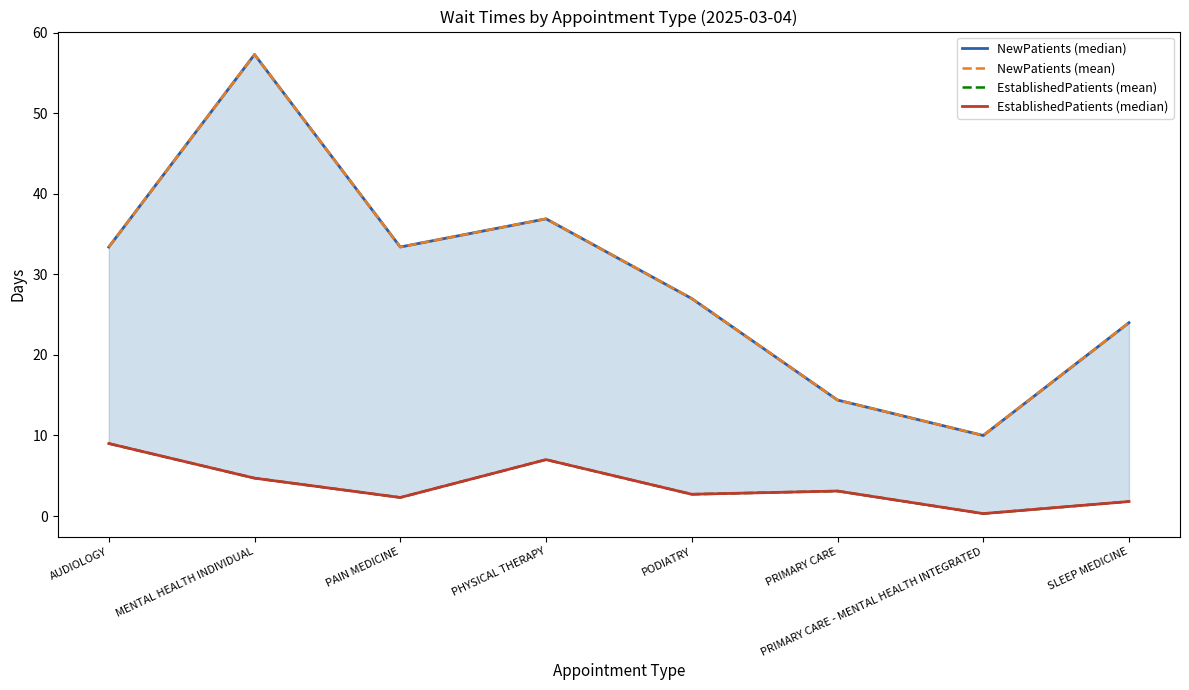

At which category does the chart reach its peak across all series?

MENTAL HEALTH INDIVIDUAL